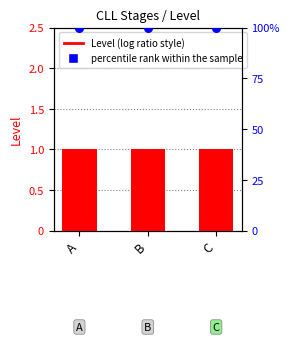

Which series has the largest total across all categories?

percentile rank within the sample